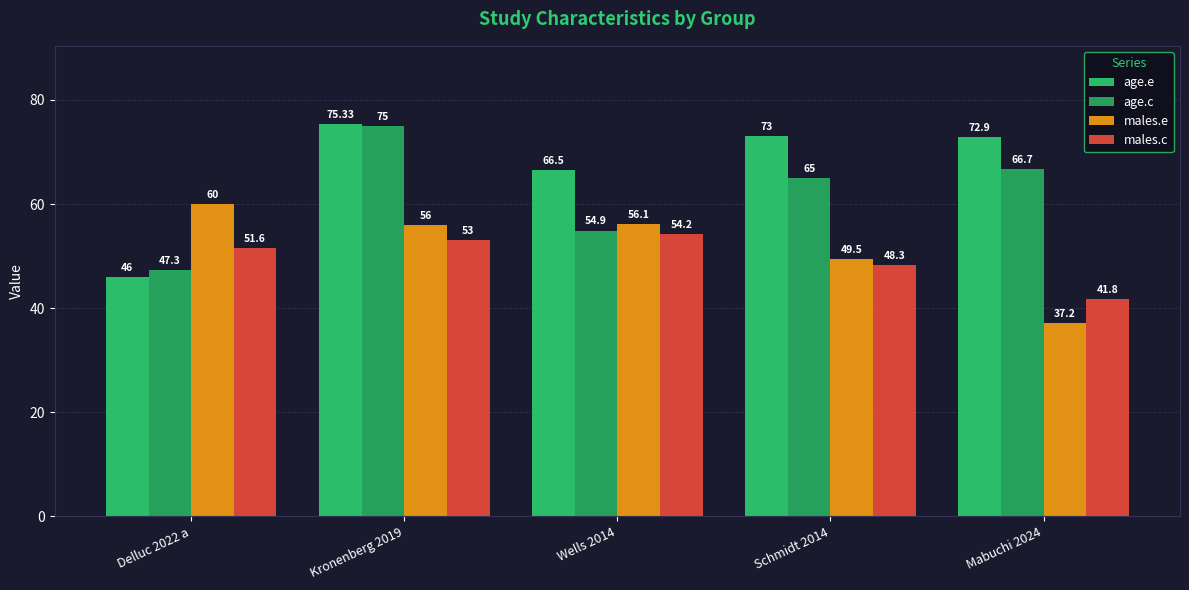

How many series are shown in this chart?

4